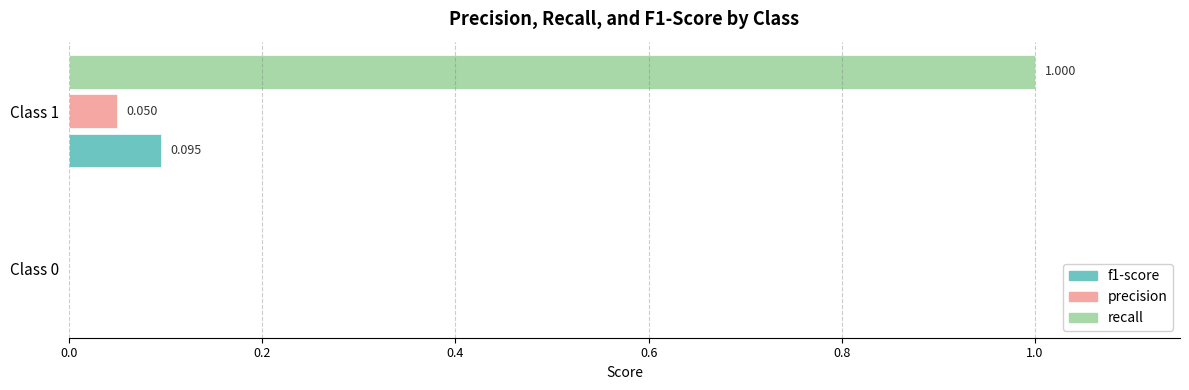

Which series has the largest total across all categories?

recall